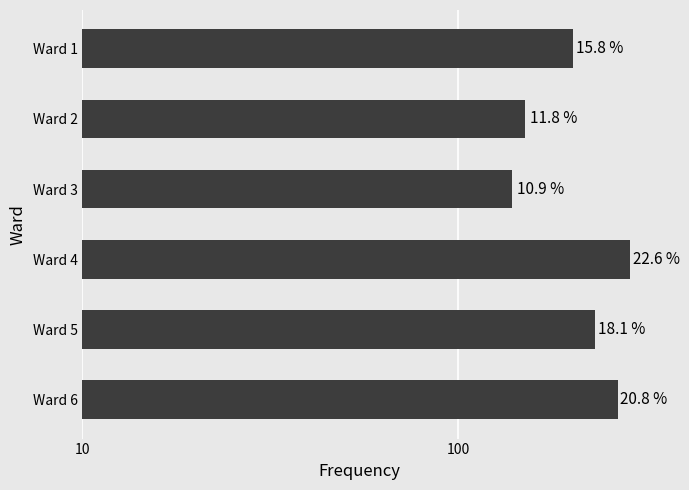

Which has a higher value, Ward 5 or Ward 2?

Ward 5